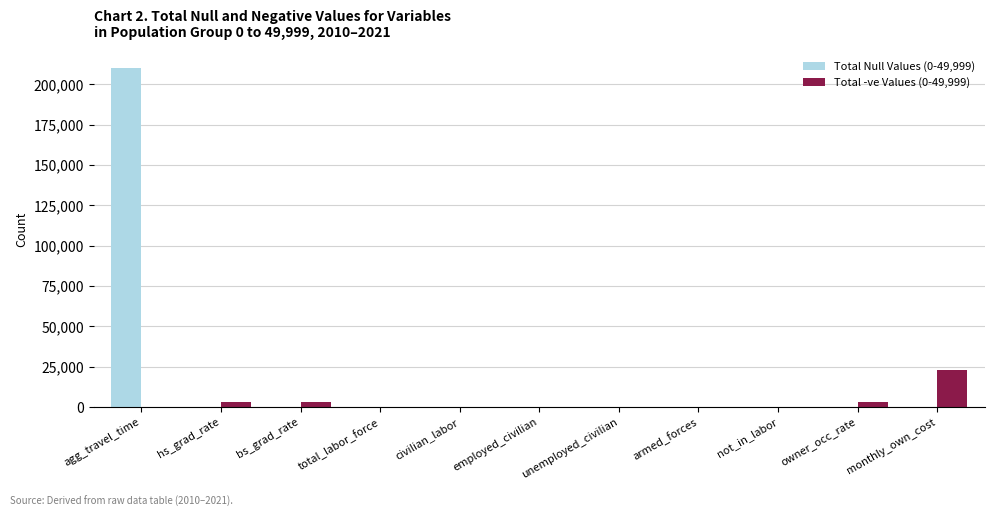

At which label does Total -ve Values (0-49,999) reach its peak?

monthly_own_cost